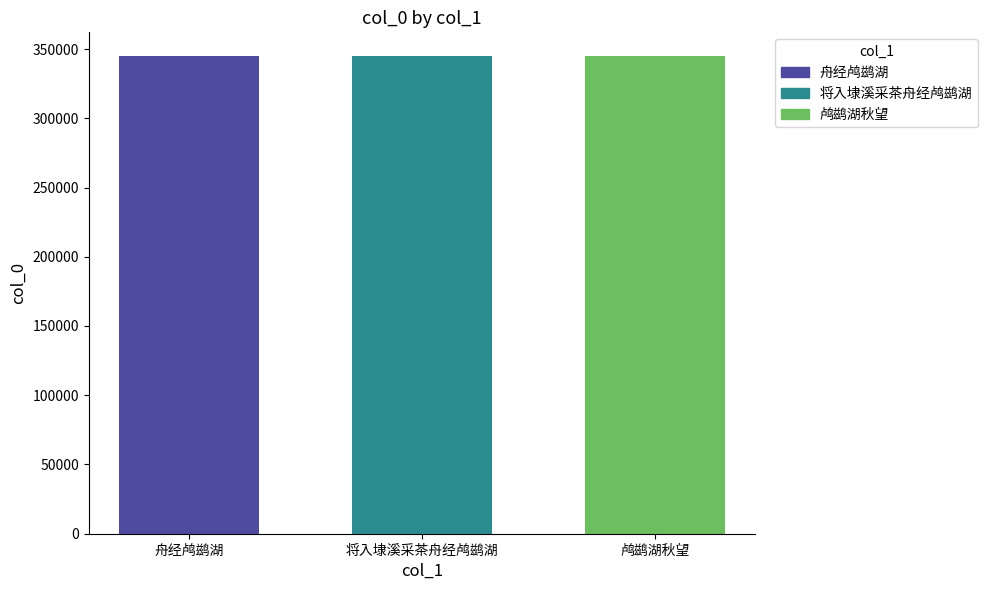

What position from the right is 将入埭溪采茶舟经鸬鹚湖?

2